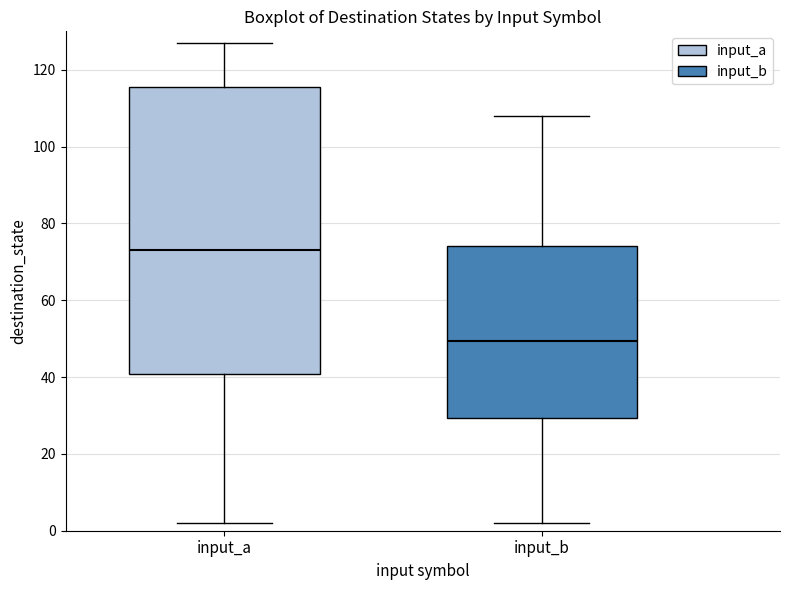

Reading left to right, transcribe this box plot: for each box, give where its median line is, the range the box spans, and where its two whiskers end, as read against the y-axis. The values are not printed on the chart, so give them approximately, as read against the axis.

input_a: median 74, box 40 to 116, whiskers 2 to 128
input_b: median 50, box 30 to 74, whiskers 2 to 108